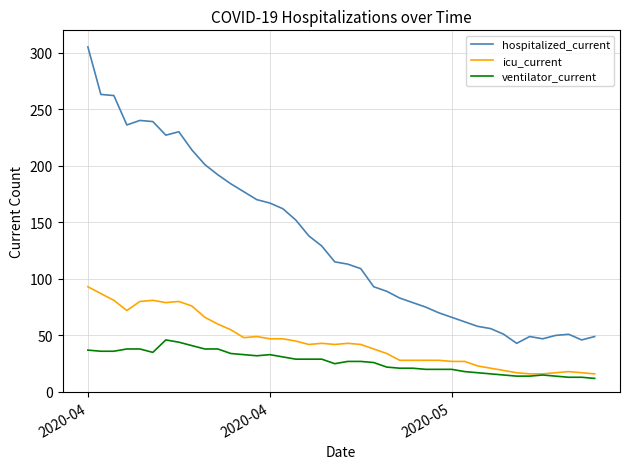

Does the chart have visible grid lines?

Yes